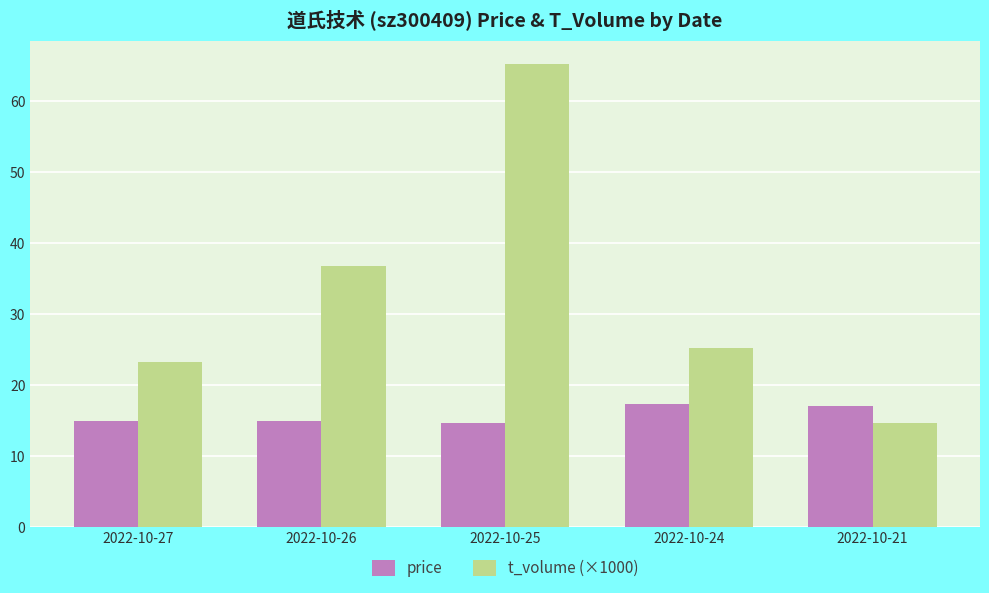

The t_volume (×1000) series shows 23.4 at 2022-10-27. True or false?

True